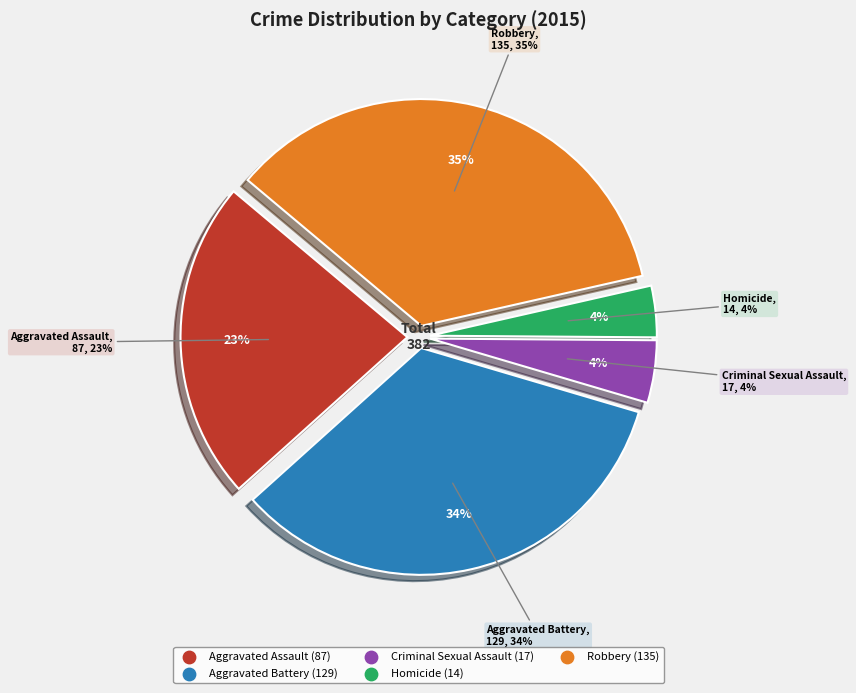

Which slice is the smallest?

Homicide